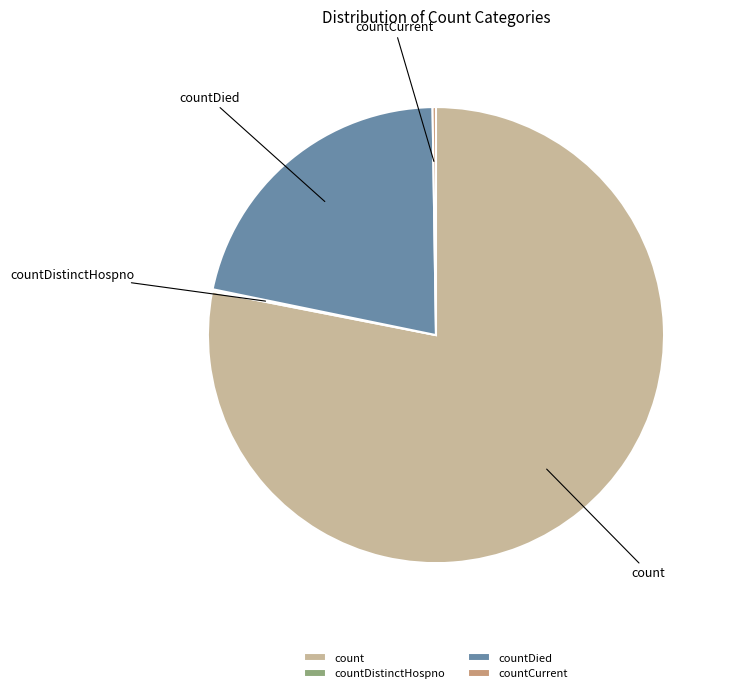

Which slice is the largest?

count